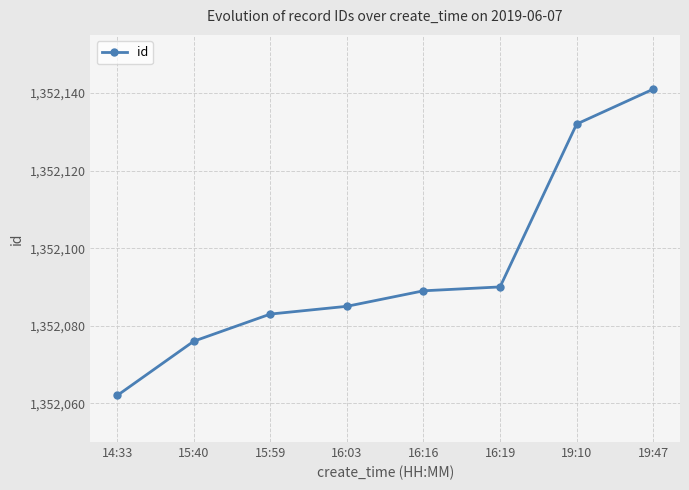

List the labels in order of value, largest first.

19:47, 19:10, 16:19, 16:16, 16:03, 15:59, 15:40, 14:33